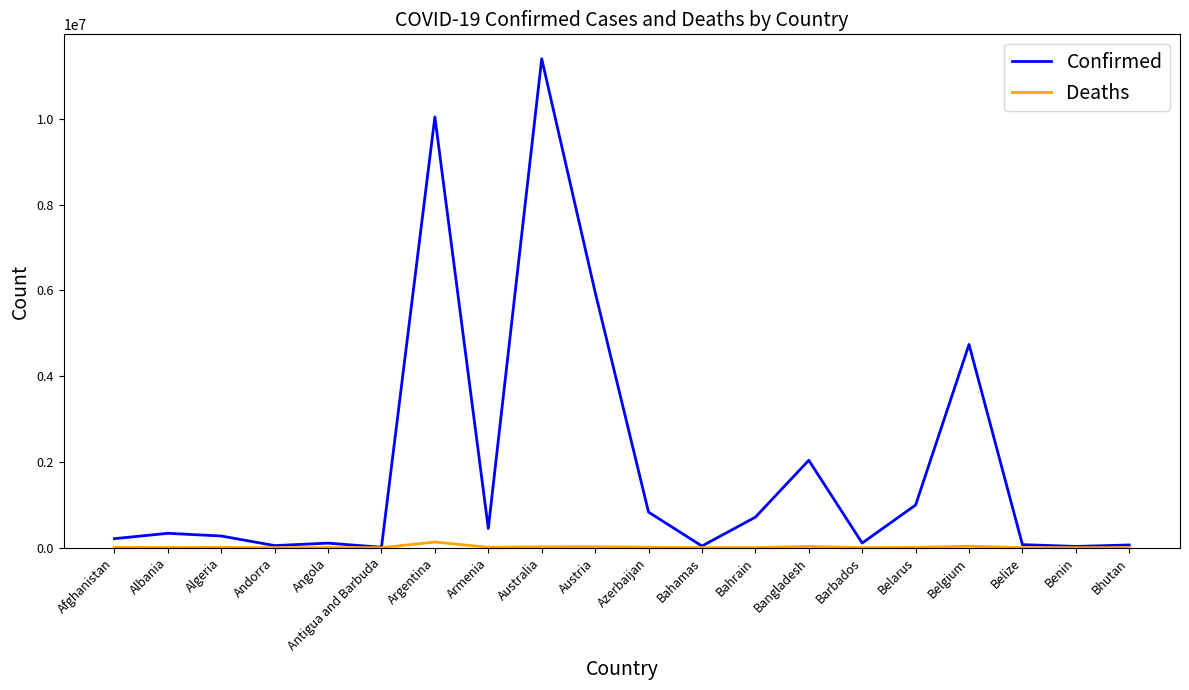

Rank the series by their maximum value, from lowest to highest.

Deaths, Confirmed